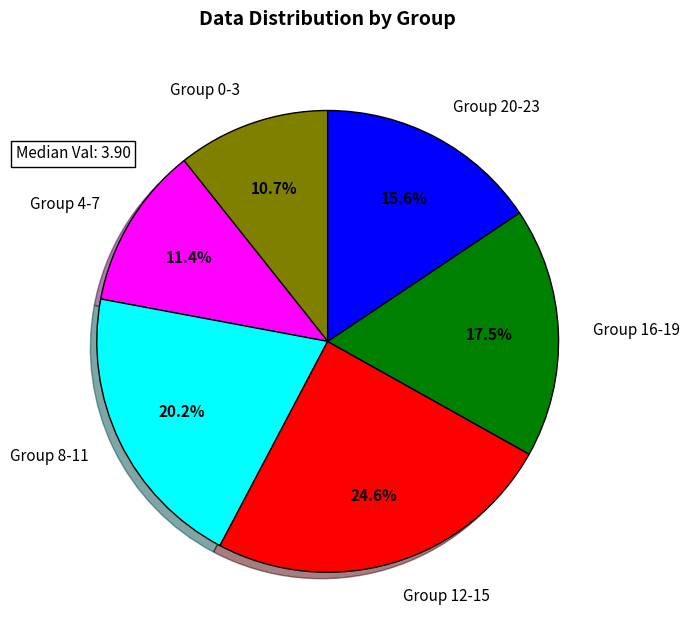

Does any single category account for the majority?

No